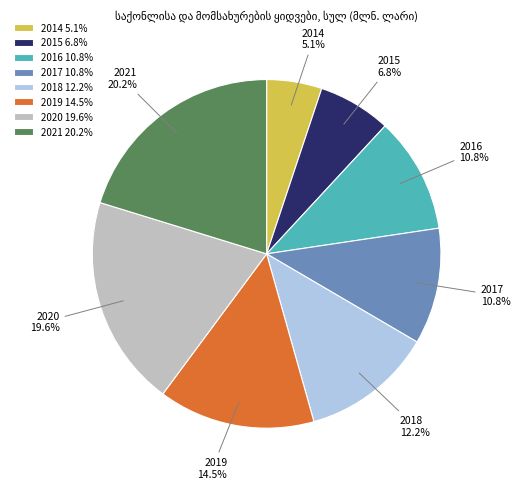

Is there any slice that represents more than half of the pie?

No